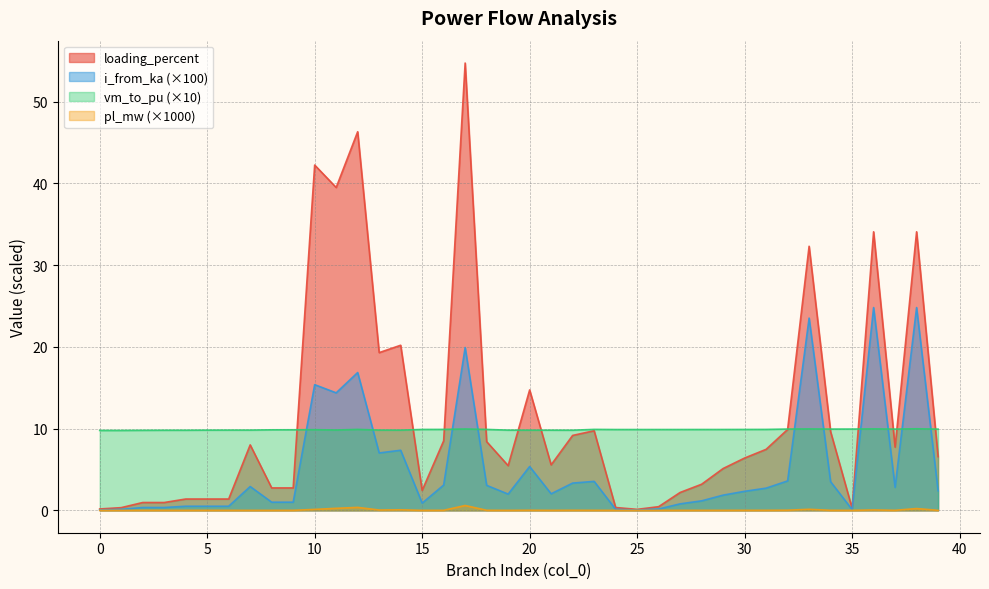

What is the value of the i_from_ka point at the 27th from the left?

0.2